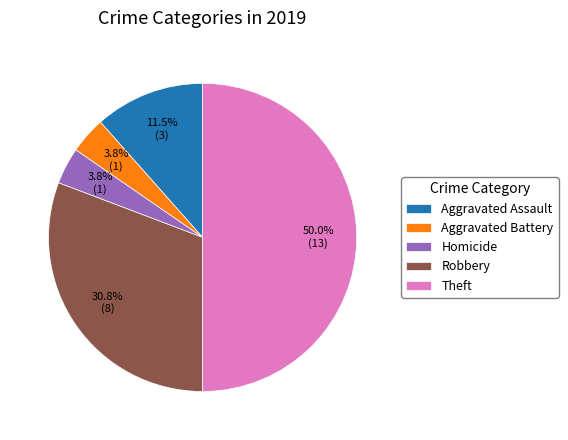

Approximately how many times larger is the value at Theft compared to Aggravated Assault?

4.3